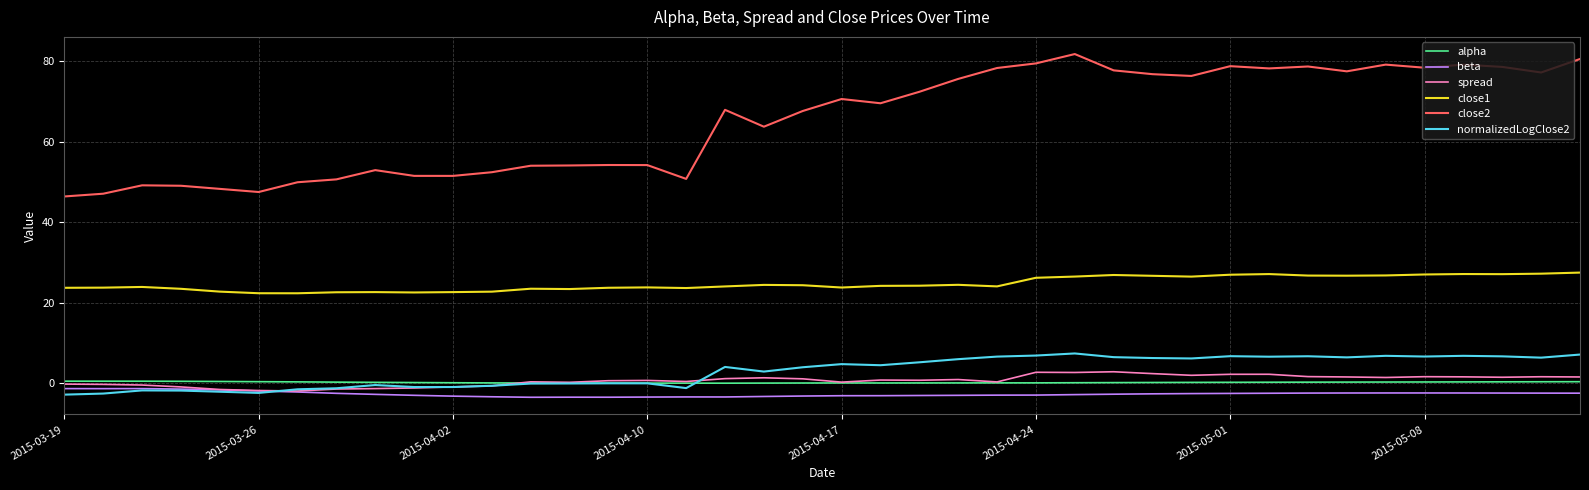

Which series has the widest spread of values?

close2